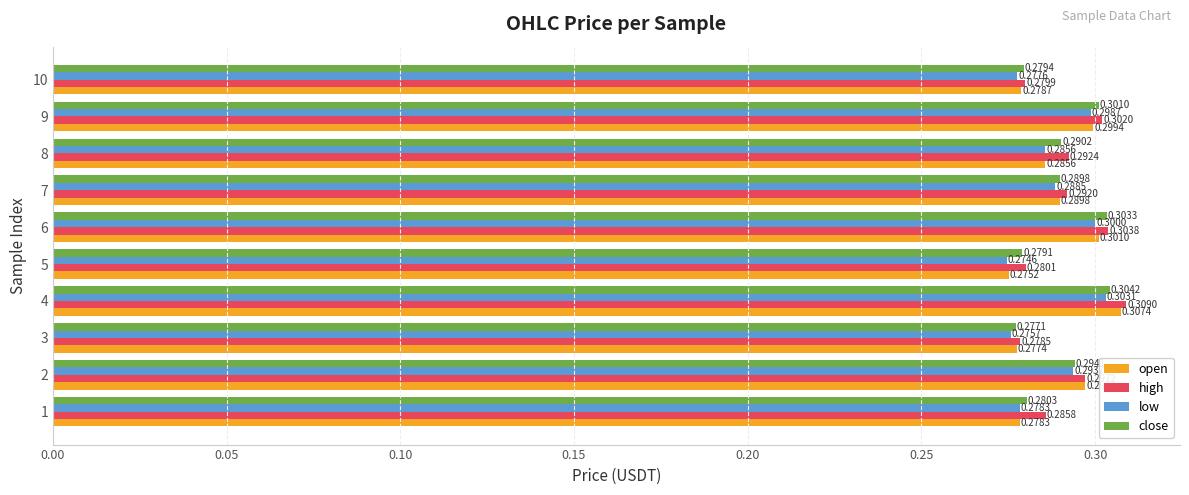

Which series has the widest spread of values?

open